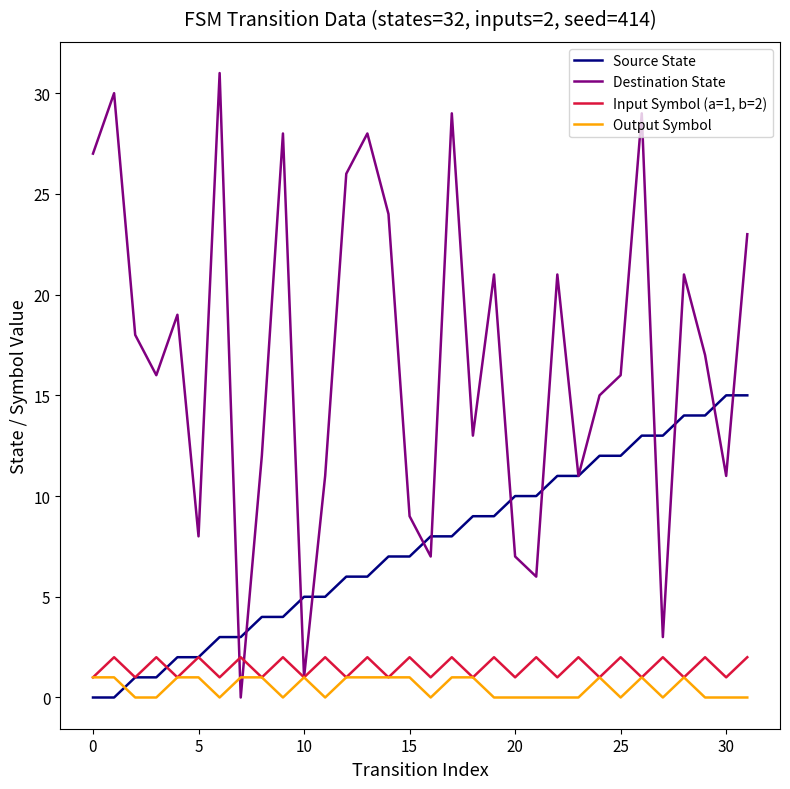

True or false: Output Symbol and Source State intersect in this chart.

True